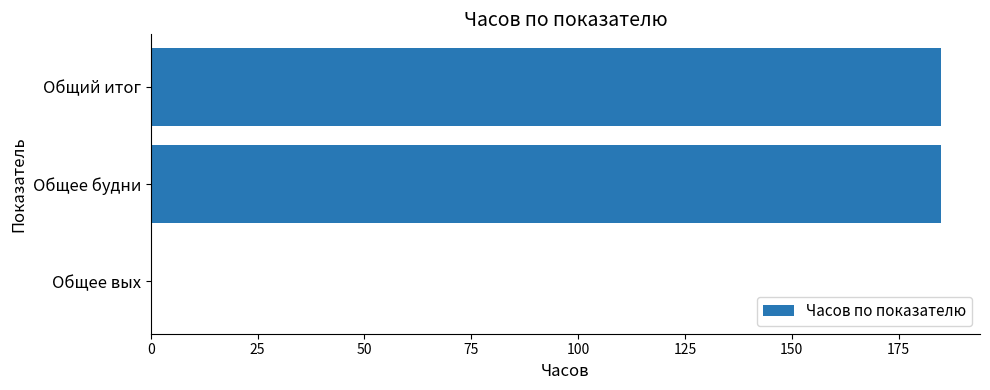

Reading bottom to top, transcribe all the data shown in this chart.

Общее вых=0.0	Общее будни=184.8	Общий итог=184.8